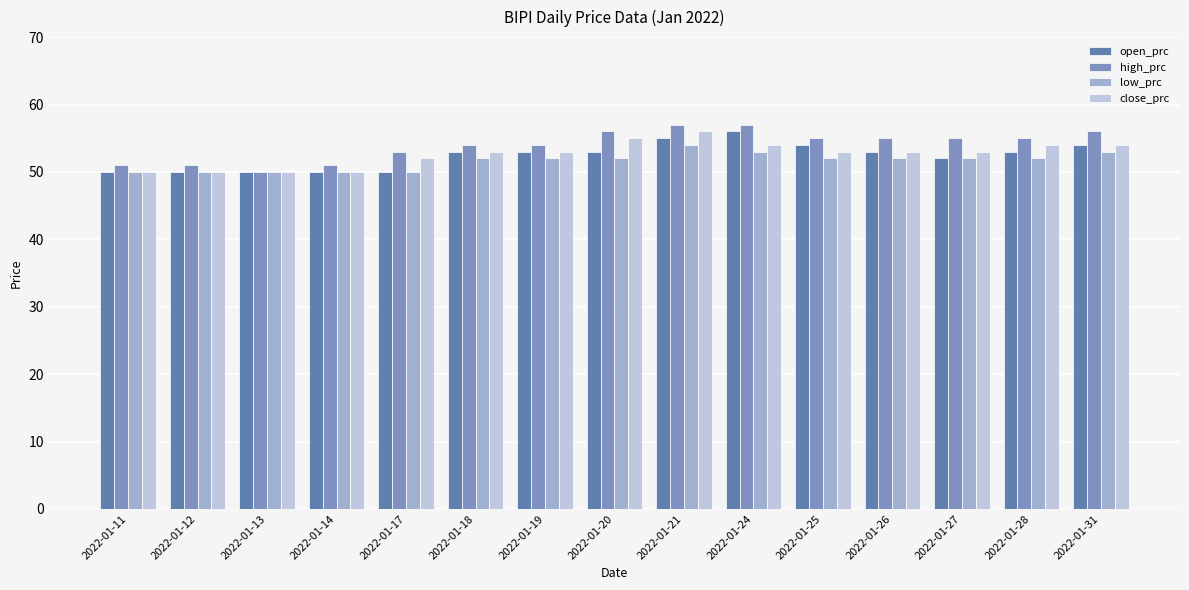

Reading right to left, what are all the values shown in this chart?

open_prc: 2022-01-31=54	2022-01-28=53	2022-01-27=52	2022-01-26=53	2022-01-25=54	2022-01-24=56	2022-01-21=55	2022-01-20=53	2022-01-19=53	2022-01-18=53	2022-01-17=50	2022-01-14=50	2022-01-13=50	2022-01-12=50	2022-01-11=50
high_prc: 2022-01-31=56	2022-01-28=55	2022-01-27=55	2022-01-26=55	2022-01-25=55	2022-01-24=57	2022-01-21=57	2022-01-20=56	2022-01-19=54	2022-01-18=54	2022-01-17=53	2022-01-14=51	2022-01-13=50	2022-01-12=51	2022-01-11=51
low_prc: 2022-01-31=53	2022-01-28=52	2022-01-27=52	2022-01-26=52	2022-01-25=52	2022-01-24=53	2022-01-21=54	2022-01-20=52	2022-01-19=52	2022-01-18=52	2022-01-17=50	2022-01-14=50	2022-01-13=50	2022-01-12=50	2022-01-11=50
close_prc: 2022-01-31=54	2022-01-28=54	2022-01-27=53	2022-01-26=53	2022-01-25=53	2022-01-24=54	2022-01-21=56	2022-01-20=55	2022-01-19=53	2022-01-18=53	2022-01-17=52	2022-01-14=50	2022-01-13=50	2022-01-12=50	2022-01-11=50